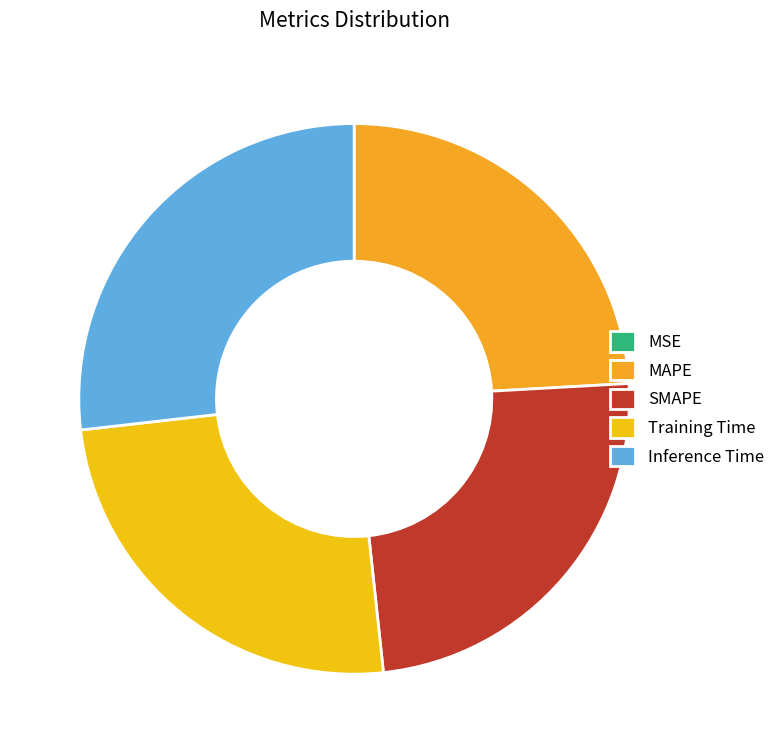

Combined, what portion of the pie is MSE and Inference Time?

26.8%